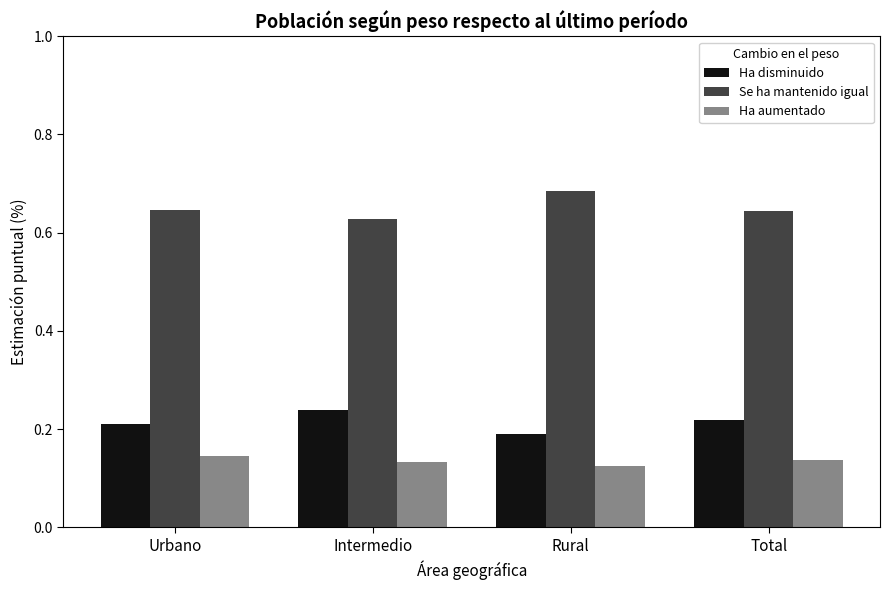

List the series in order of their overall mean, highest first.

Se ha mantenido igual, Ha disminuido, Ha aumentado